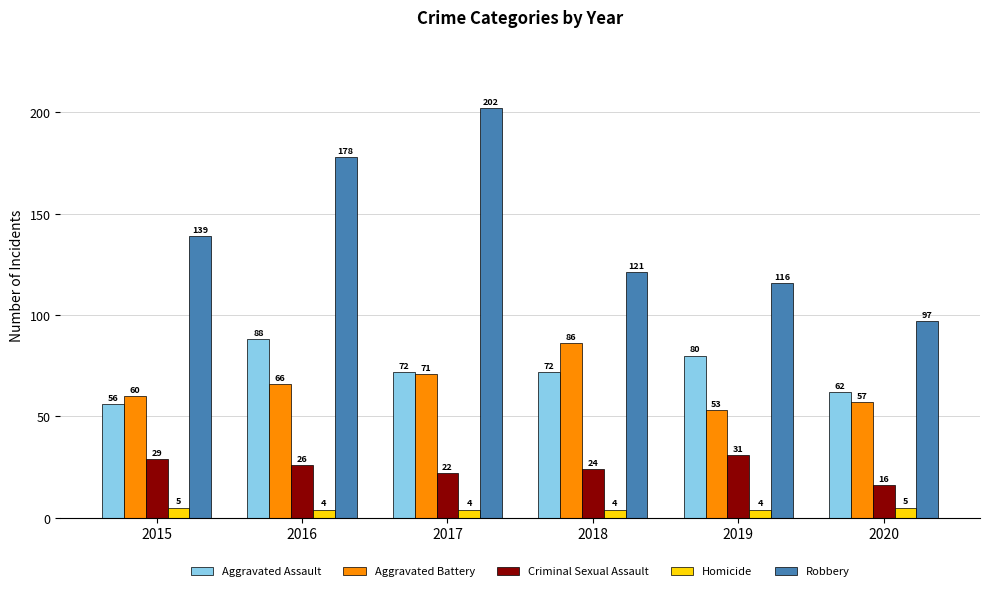

Which series has the largest range (max minus min)?

Robbery